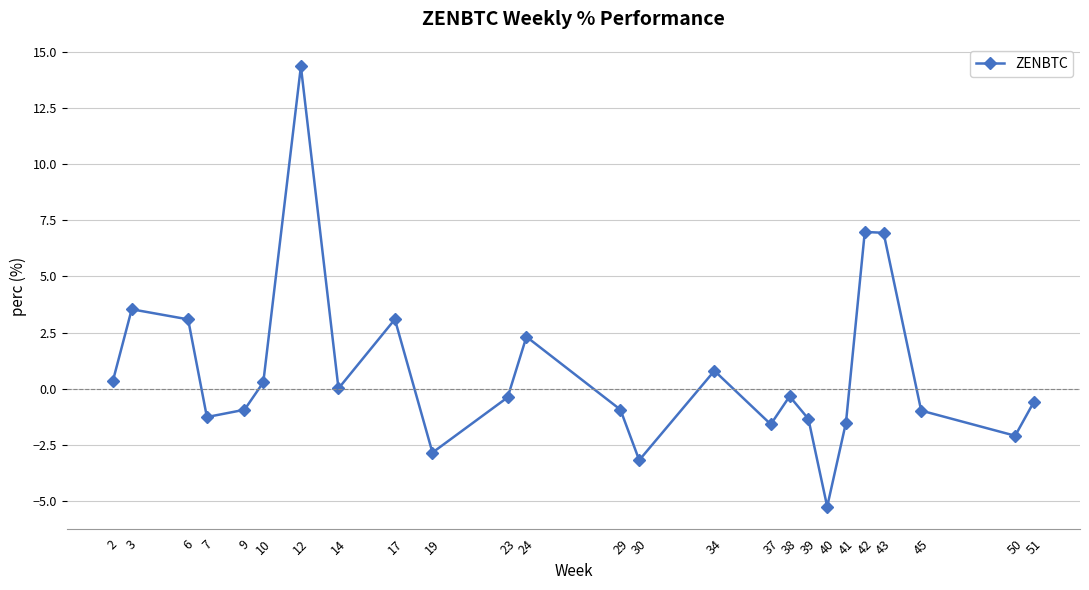

Does the chart display data point markers on the line(s)?

Yes